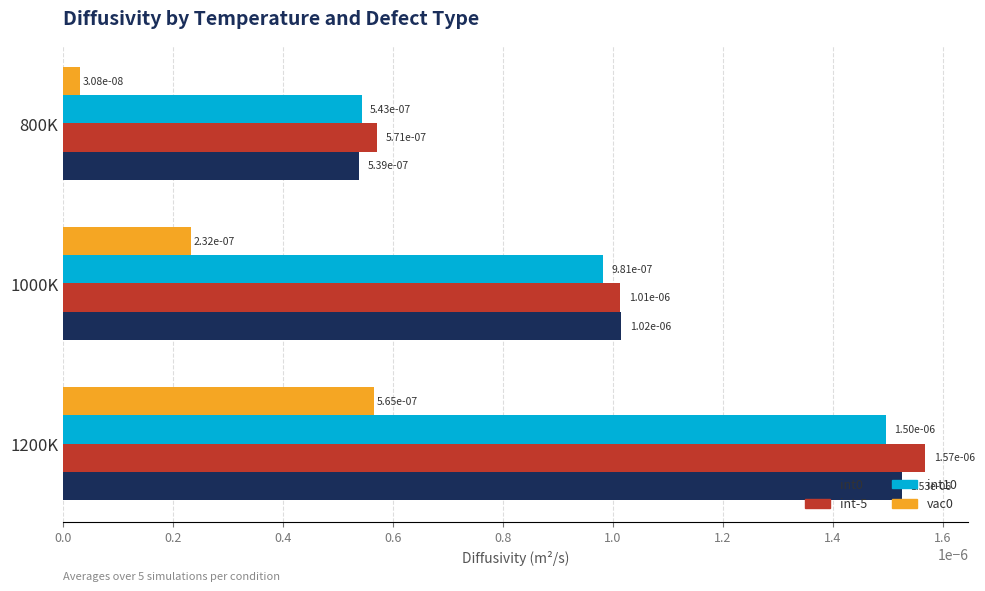

At how many categories does at least one series exceed 0?

3